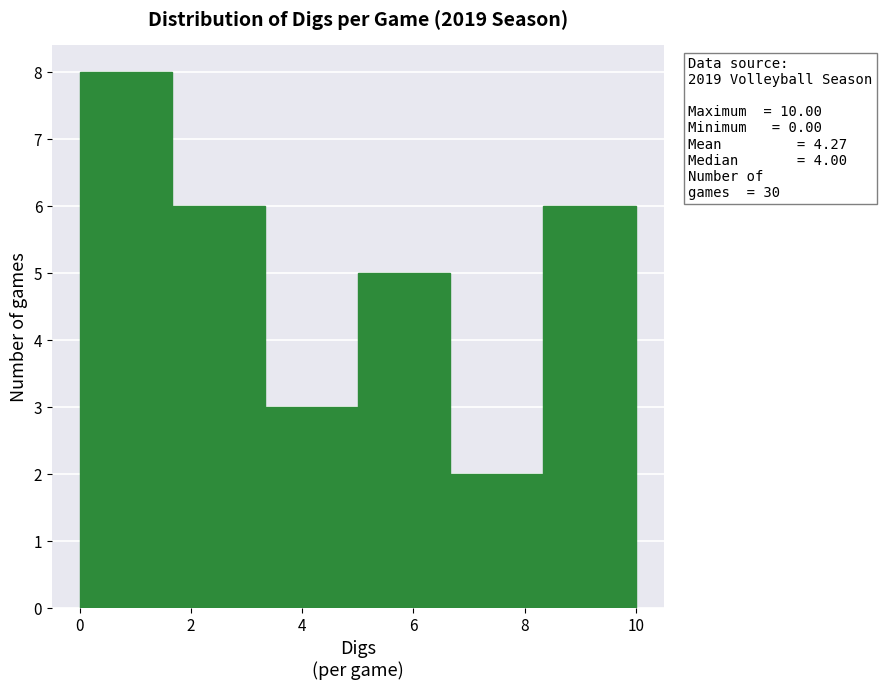

Over which range of the x-axis is the bar tallest?

0.0 to 1.6